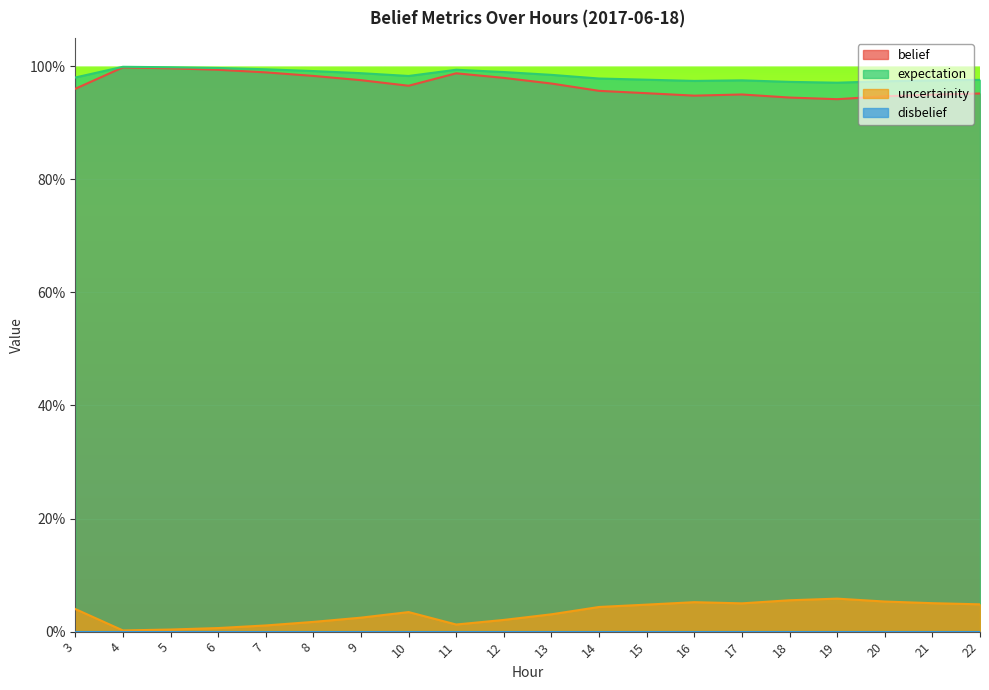

Which has a higher value, 17 or 20?

17